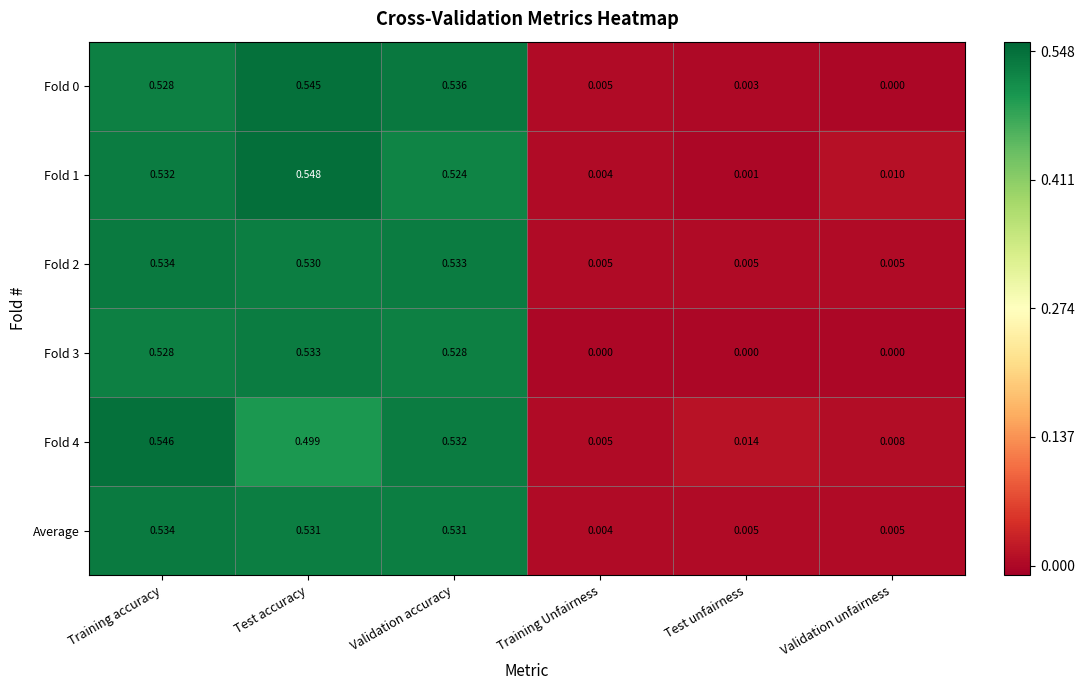

At which category does the chart reach its peak across all series?

Test accuracy